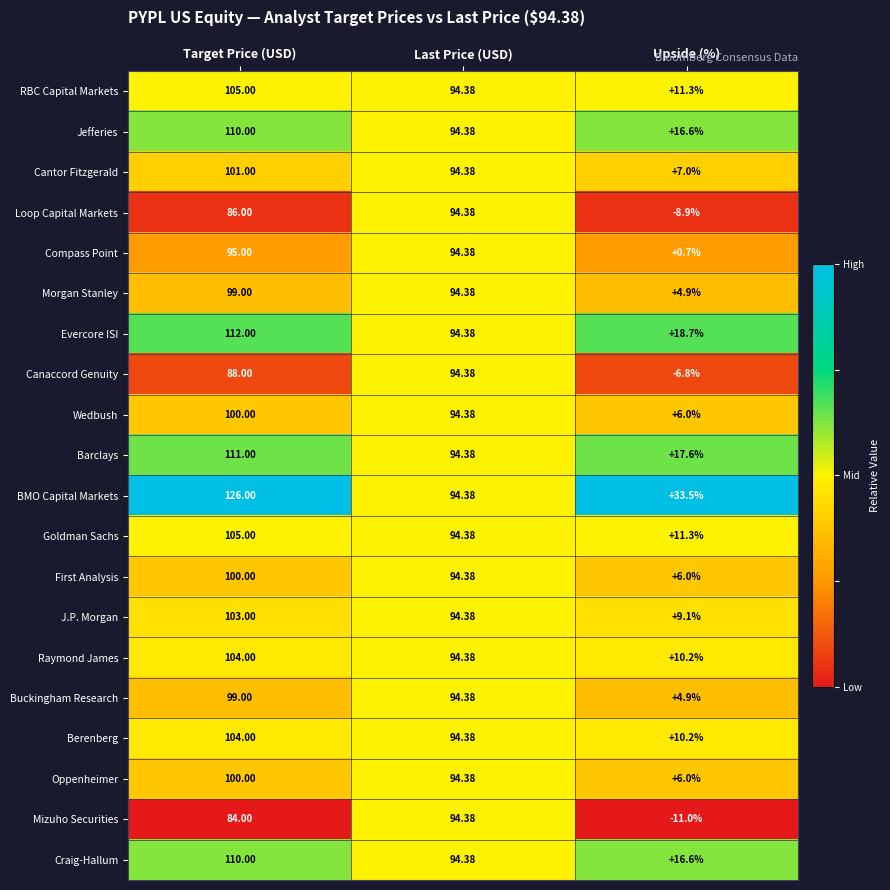

Which label corresponds to the largest value in the chart?

Target Price (USD)